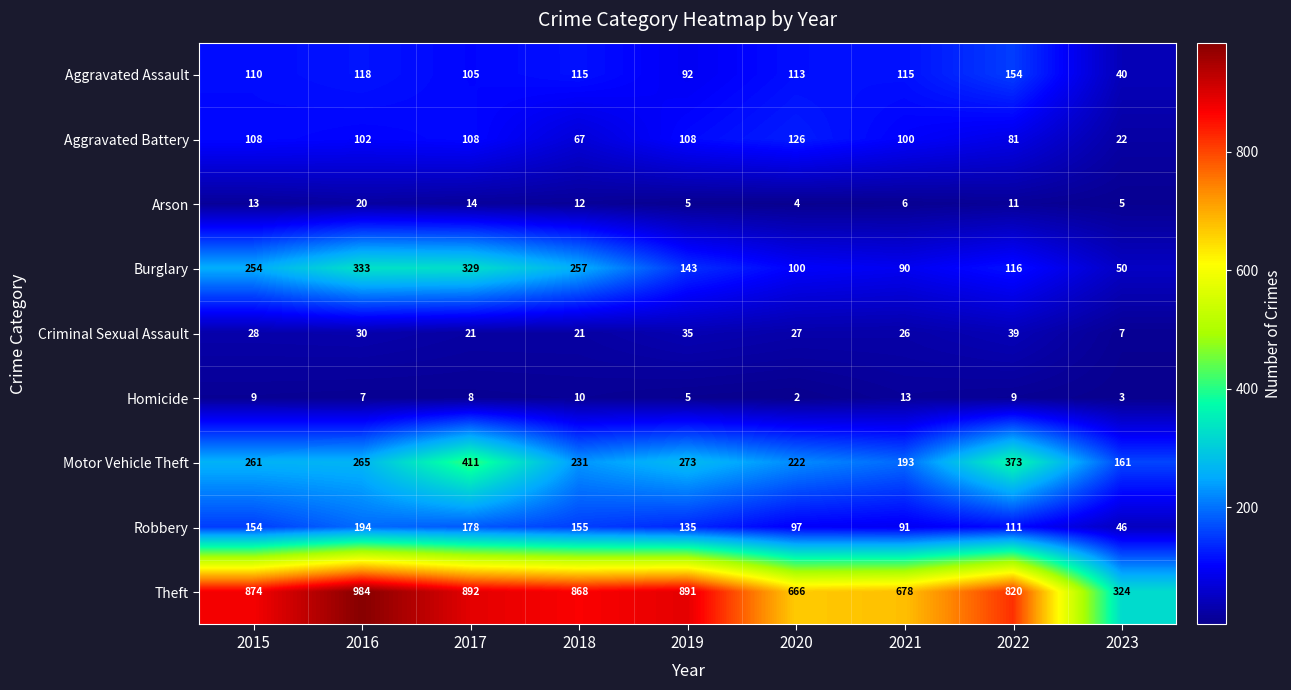

What is the difference between the highest and lowest values at 2017?

884